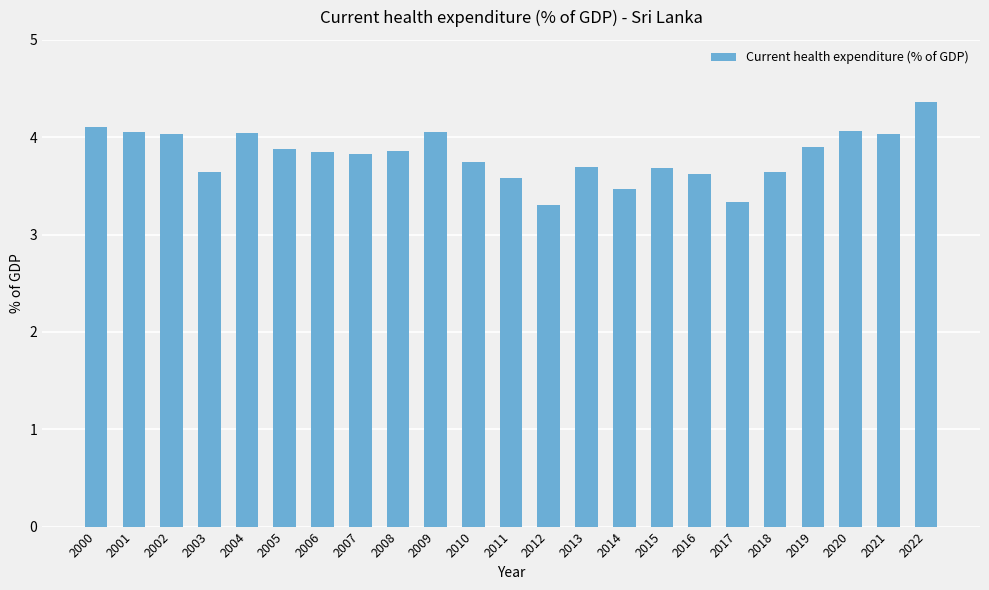

What is the smallest value displayed?

3.3